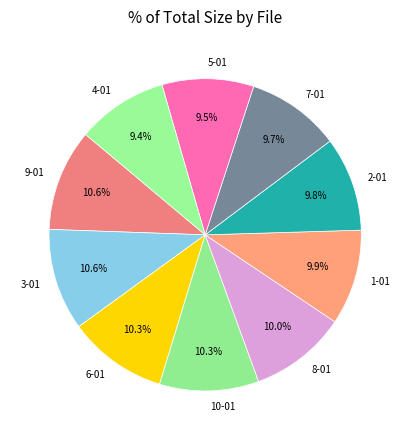

How many segments does this pie chart have?

10